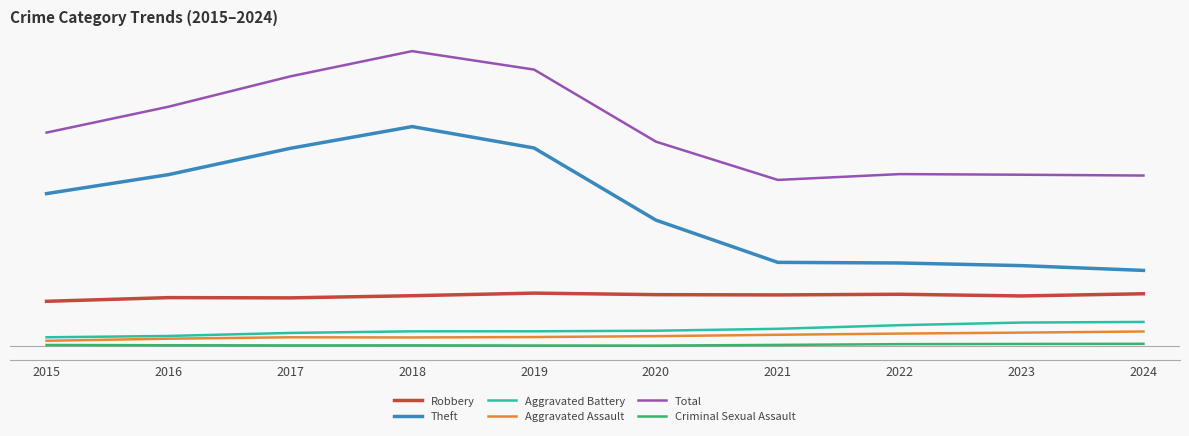

Reading left to right, transcribe all the data shown in this chart.

Robbery: 372.4	402.9	400.8	418.6	440.3	427.5	425.3	430.7	416.7	434.9
Theft: 1265.2	1422.5	1640.7	1821.0	1643.5	1045.3	695.1	690.1	668.2	628.5
Aggravated Battery: 74.1	85.0	110.3	123.4	123.7	128.5	144.4	174.3	196.2	201.3
Aggravated Assault: 45.1	62.3	74.1	72.6	76.0	83.5	94.7	104.8	112.7	122.0
Total: 1771.1	1985.5	2237.2	2446.6	2293.5	1695.8	1378.7	1426.9	1421.8	1415.0
Criminal Sexual Assault: 10.1	8.1	6.8	7.2	5.8	5.3	10.8	17.2	18.8	20.0